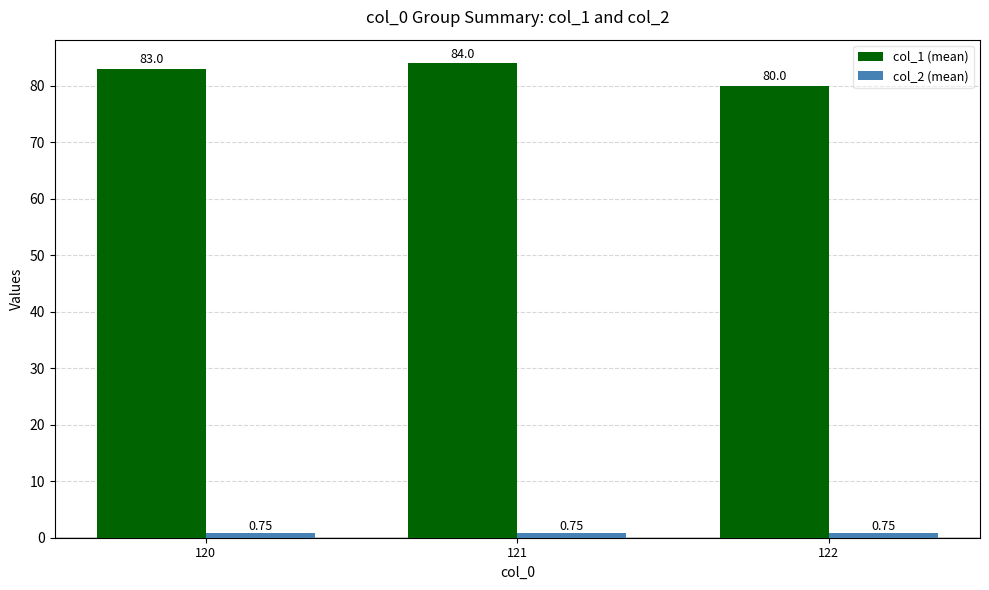

What is the average value of the col_1 (mean) series?

82.3